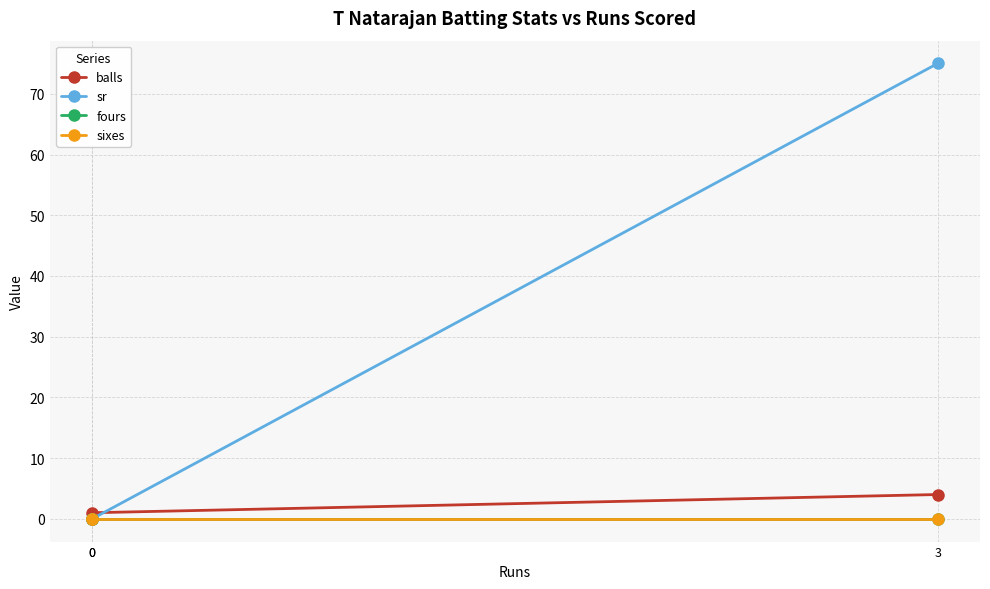

What are all the series names shown in the legend?

balls, sr, fours, sixes